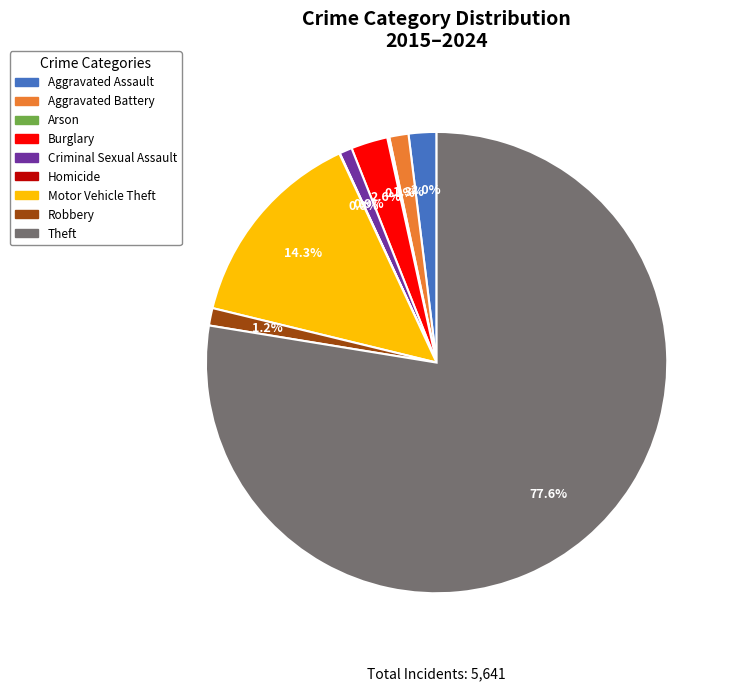

Is it true that Robbery is 1% of the pie?

True